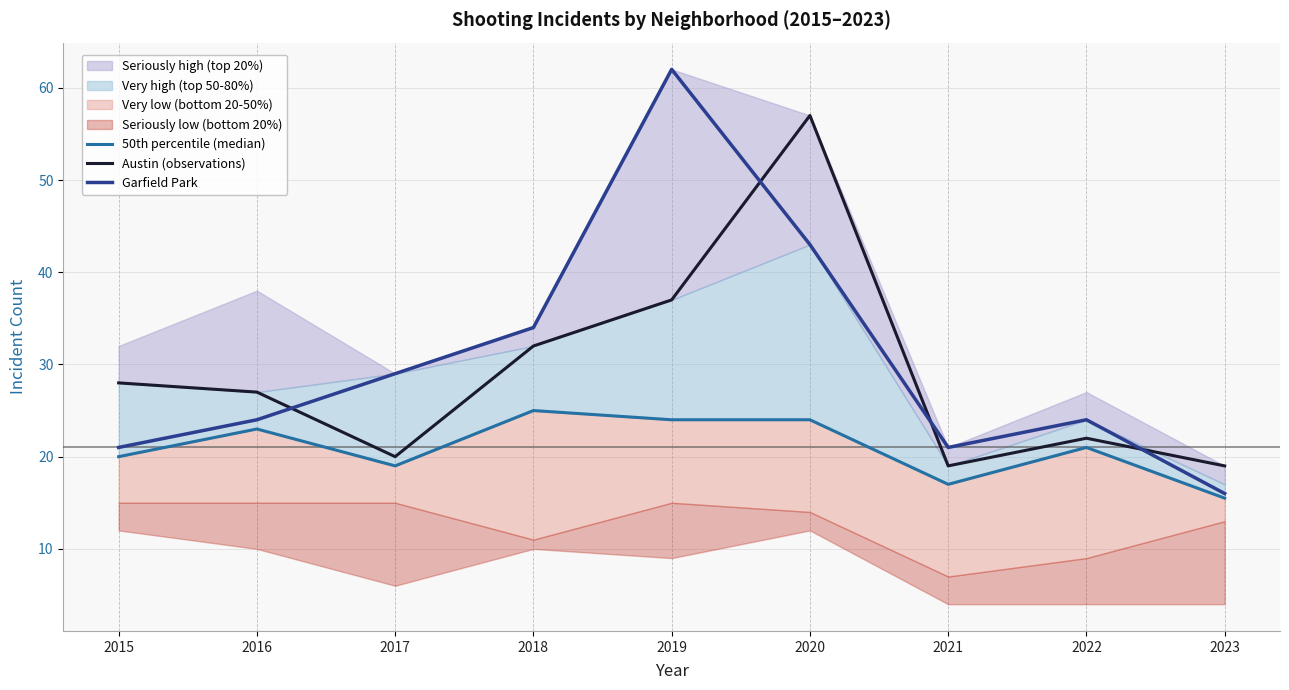

Which series has the widest spread of values?

Garfield Park